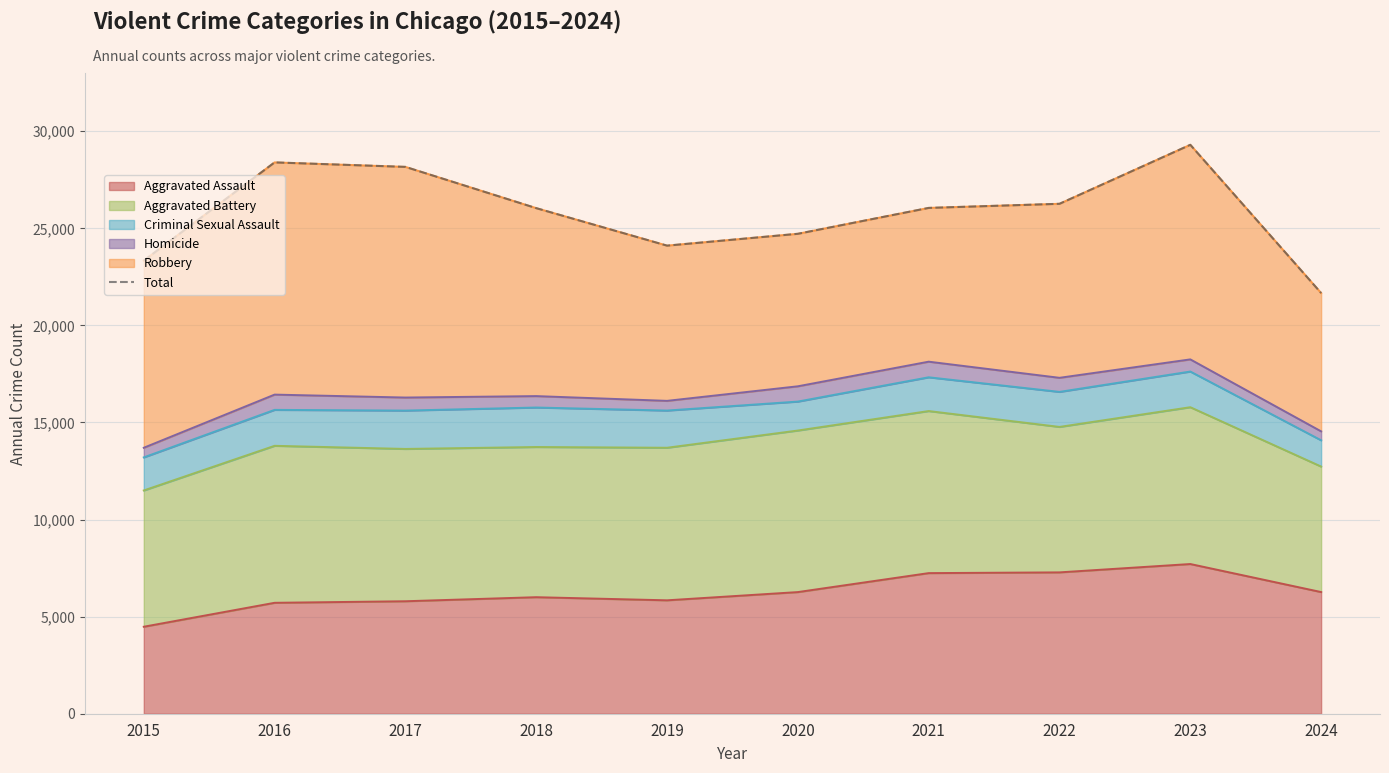

Reading right to left, list all the values displayed in this chart.

2024=21668	2023=29302	2022=26264	2021=26052	2020=24719	2019=24109	2018=26040	2017=28165	2016=28396	2015=23336